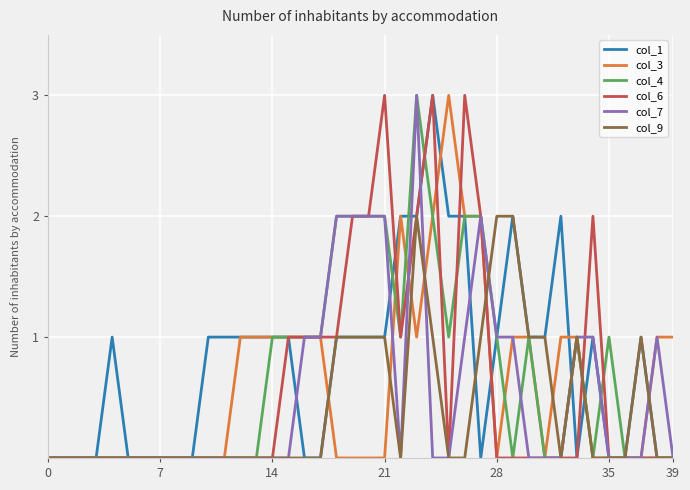

What is the average value of the col_7 series?

1